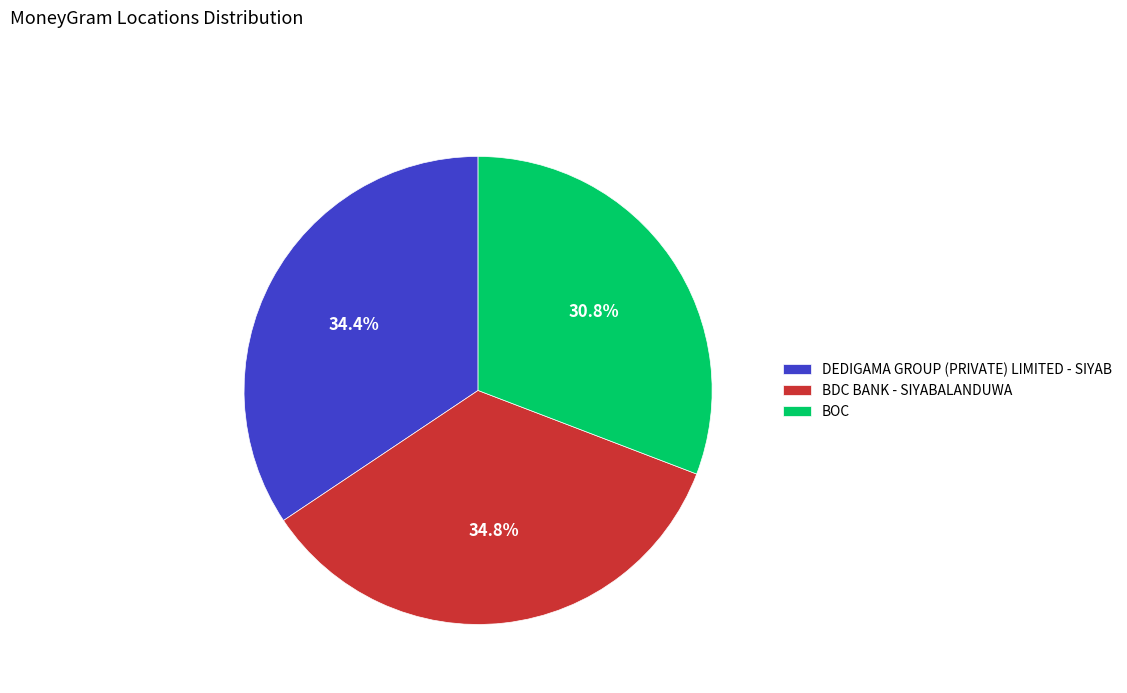

Is DEDIGAMA GROUP (PRIVATE) LIMITED - SIYAB the majority of the pie?

No